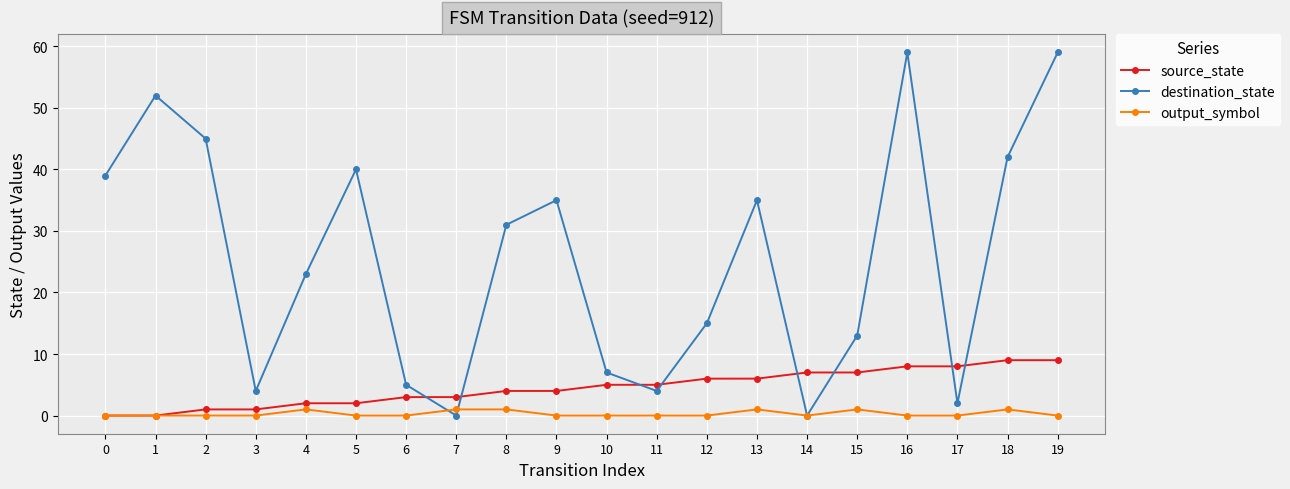

How many values in the source_state series are below 5?

10